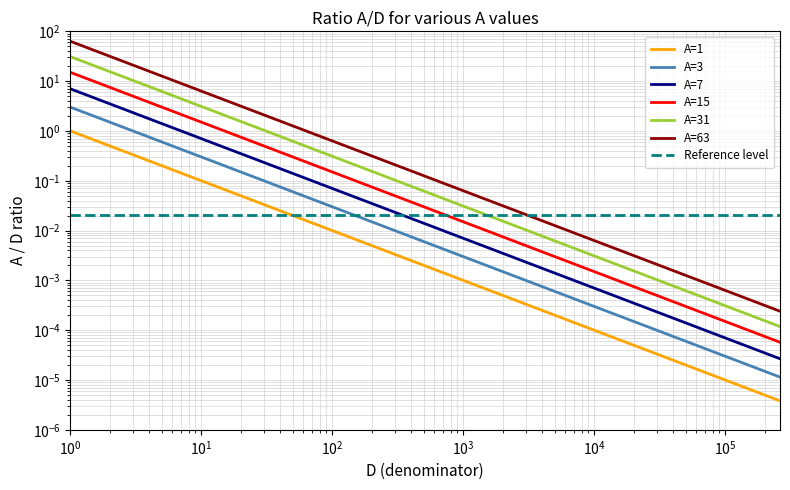

Rank the series by their maximum value, from lowest to highest.

A=1, A=3, A=7, A=15, A=31, A=63